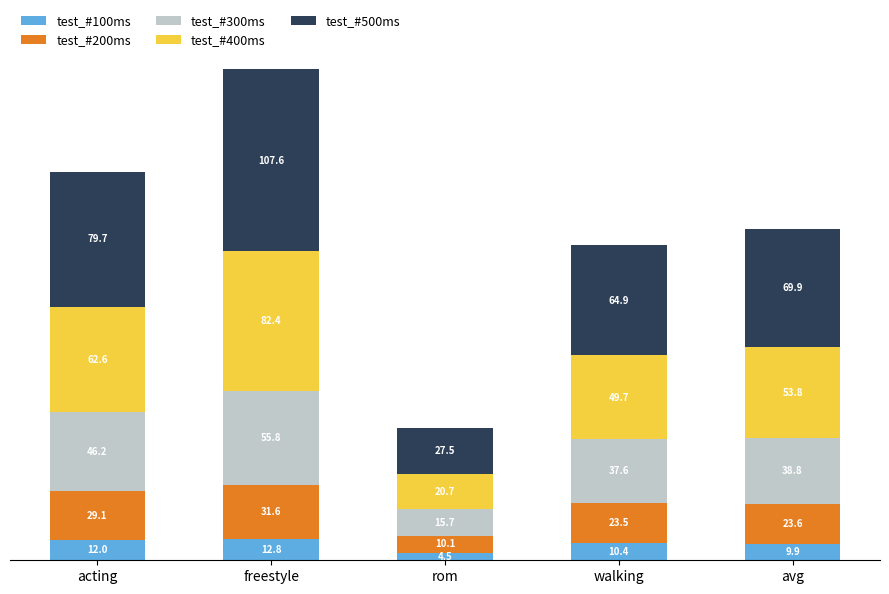

What is the total value across all series at walking?

186.1